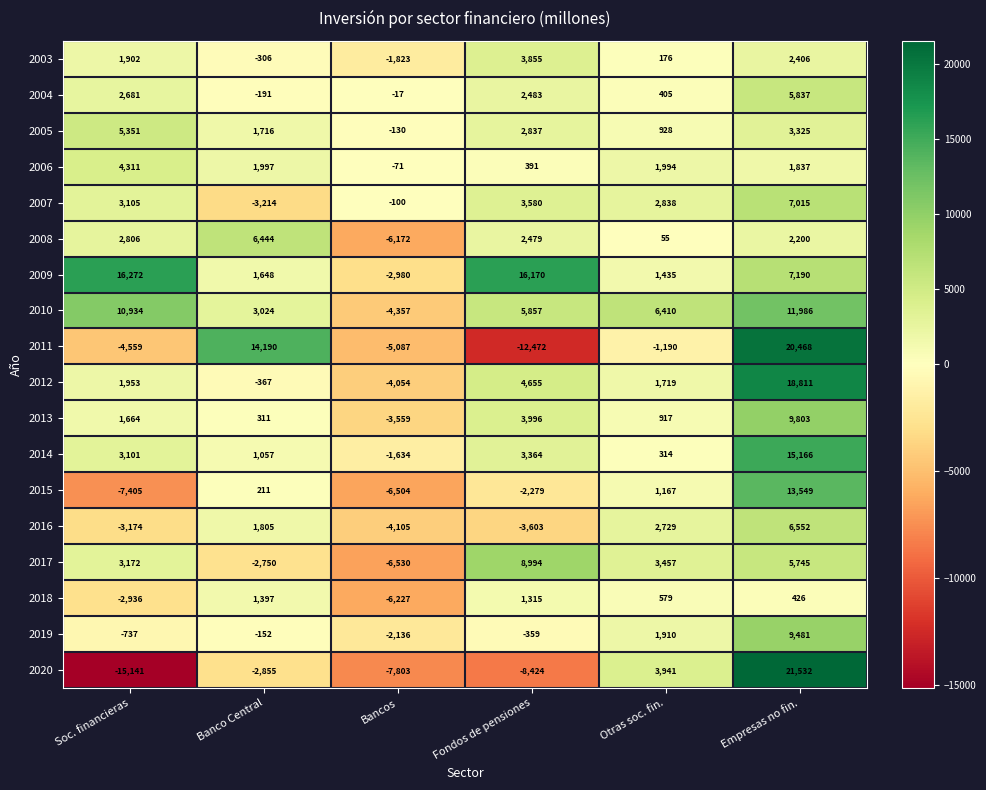

What is the sum of all 2018 values?

-5446